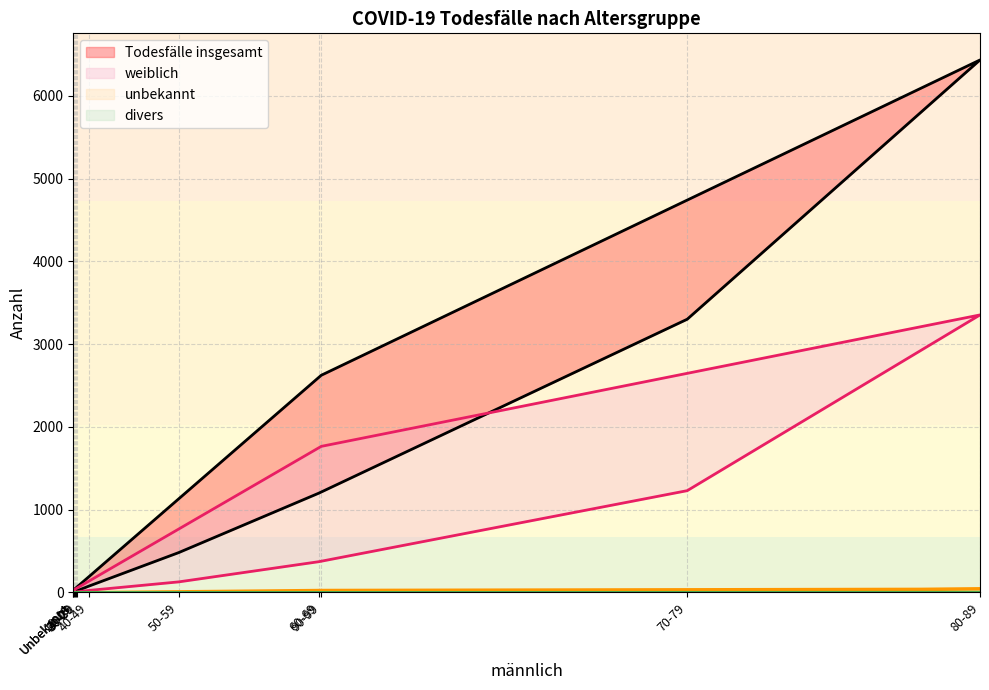

Reading right to left, list all the values displayed in this chart.

weiblich: 1	40	1765	3353	1230	372	128	25	8	4	0	2
divers: 0	0	1	2	1	0	0	0	0	0	0	0
unbekannt: 0	0	28	43	15	6	1	0	0	0	0	0
Todesfälle insgesamt: 1	46	2624	6433	3301	1200	482	78	21	13	1	2